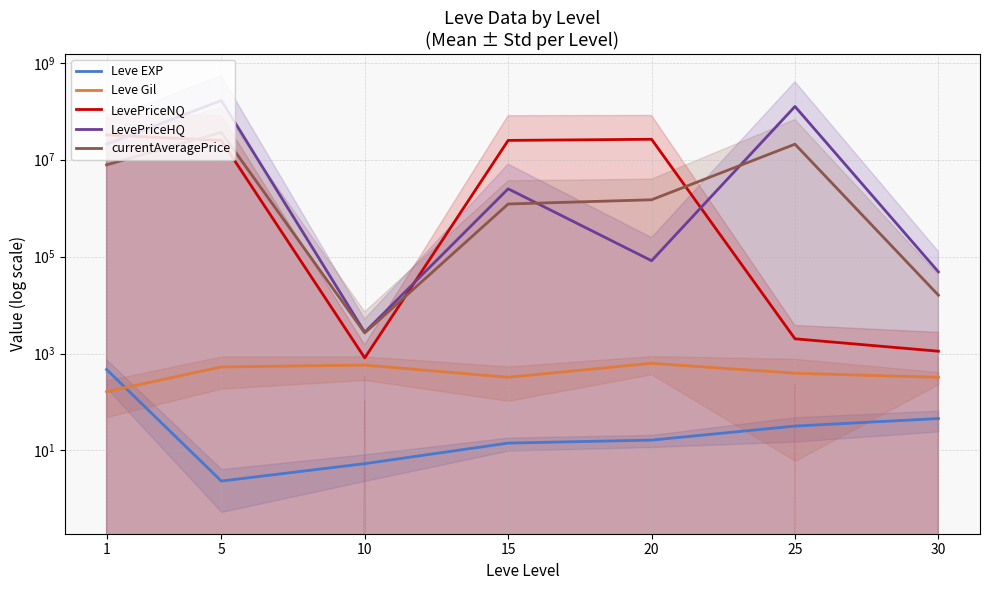

What is the maximum value for Leve EXP?

468.5